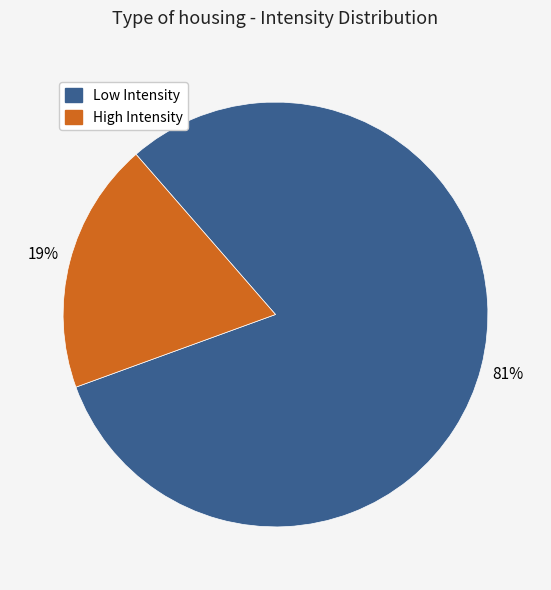

To the nearest percent, what is the difference between the largest and smallest slice percentages?

62%